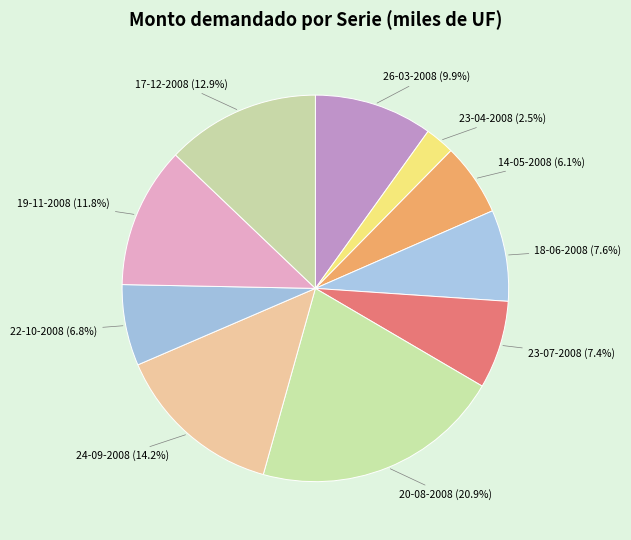

What is the largest slice in the pie chart?

20-08-2008